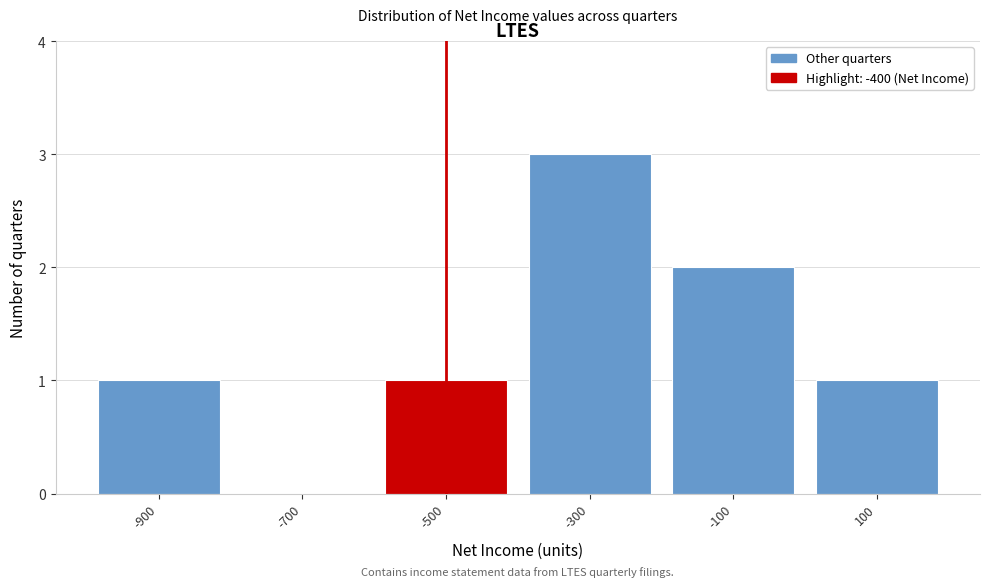

Reading left to right, transcribe all the data shown in this chart.

-900=1	-700=0	-500=1	-300=3	-100=2	100=1